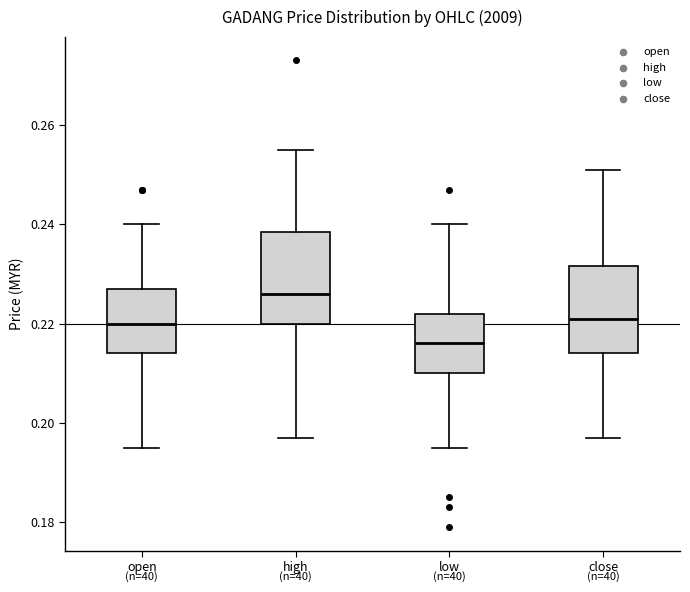

Reading left to right, read every box against the y-axis: the position of its median line, the range the box covers, and the ends of its whiskers. The values are not printed on the chart, so give them approximately, as read against the axis.

open: median 0.220, box 0.214 to 0.228, whiskers 0.196 to 0.240
high: median 0.226, box 0.220 to 0.238, whiskers 0.198 to 0.256
low: median 0.216, box 0.210 to 0.222, whiskers 0.196 to 0.240
close: median 0.222, box 0.214 to 0.232, whiskers 0.198 to 0.252